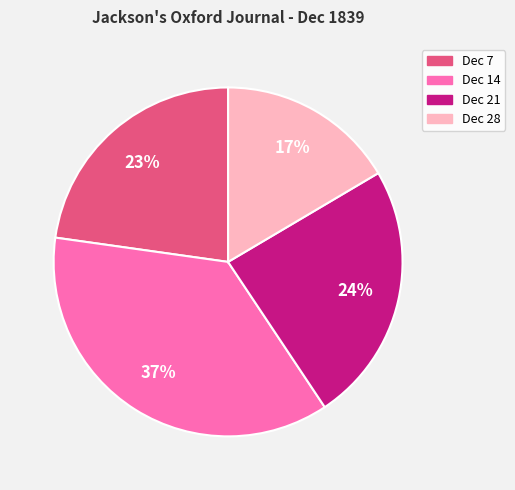

Does any single category account for the majority?

No